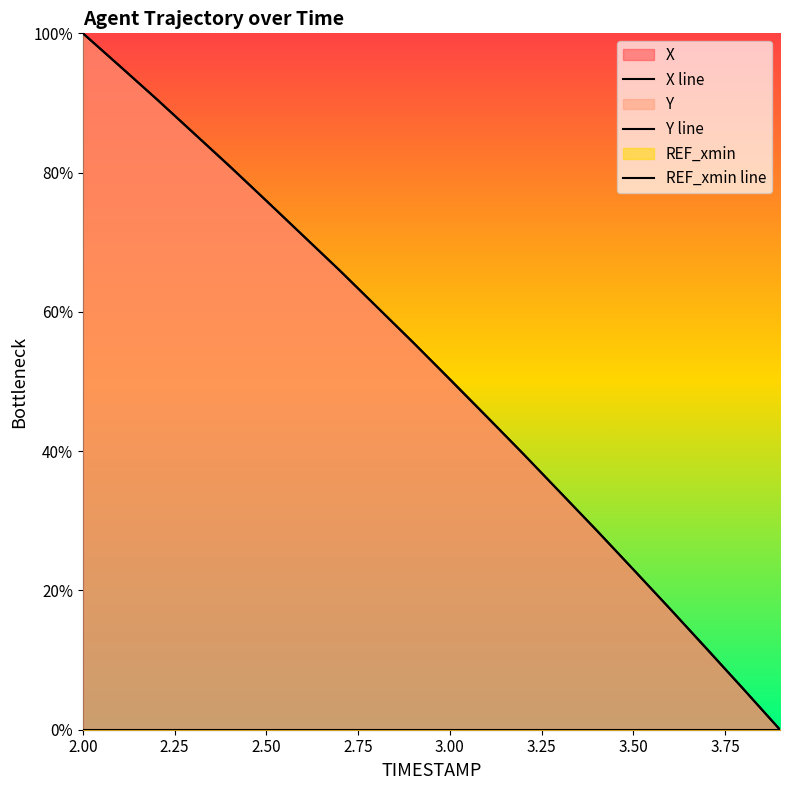

Does the chart have visible grid lines?

No